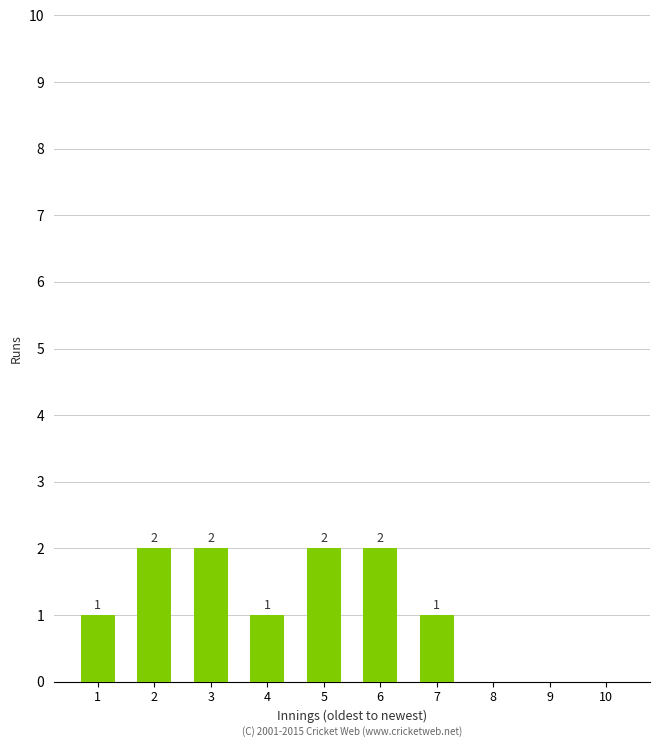

What is the sum of all values?

11